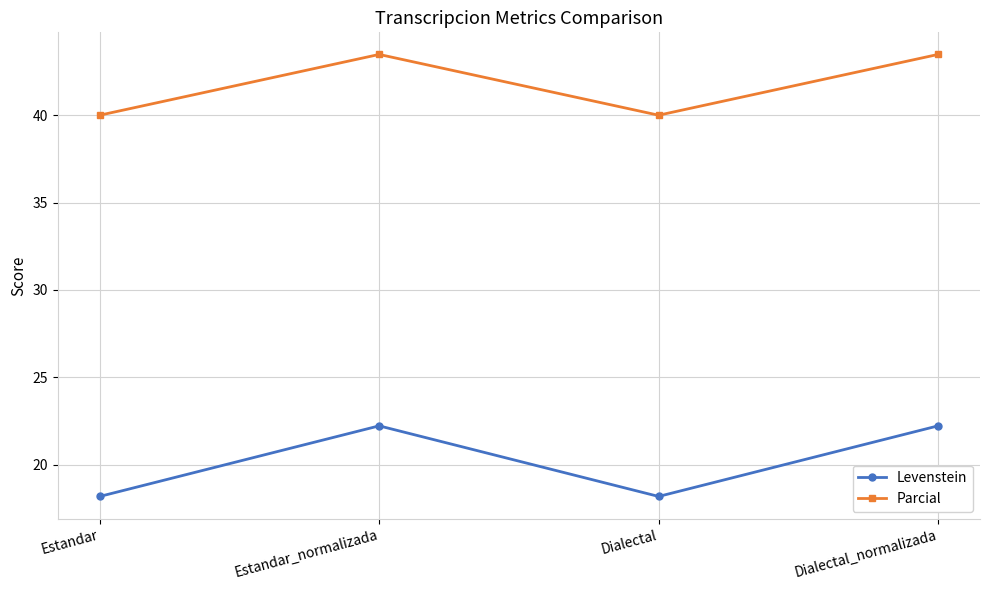

Is the value of Parcial at Estandar greater than the value of Levenstein at Estandar?

Yes